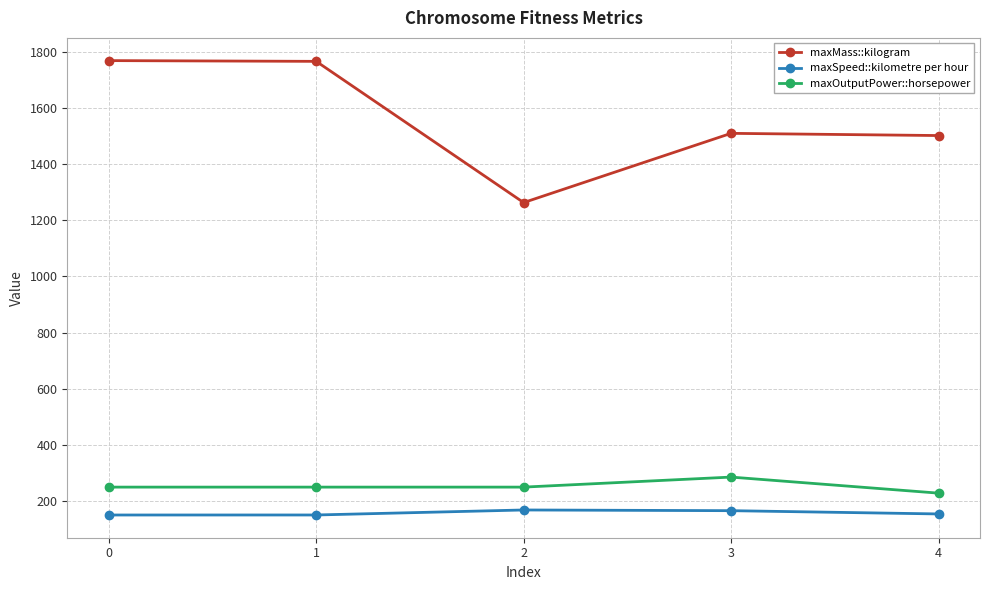

Is the value of maxMass::kilogram at 0 greater than the value of maxSpeed::kilometre per hour at 1?

Yes